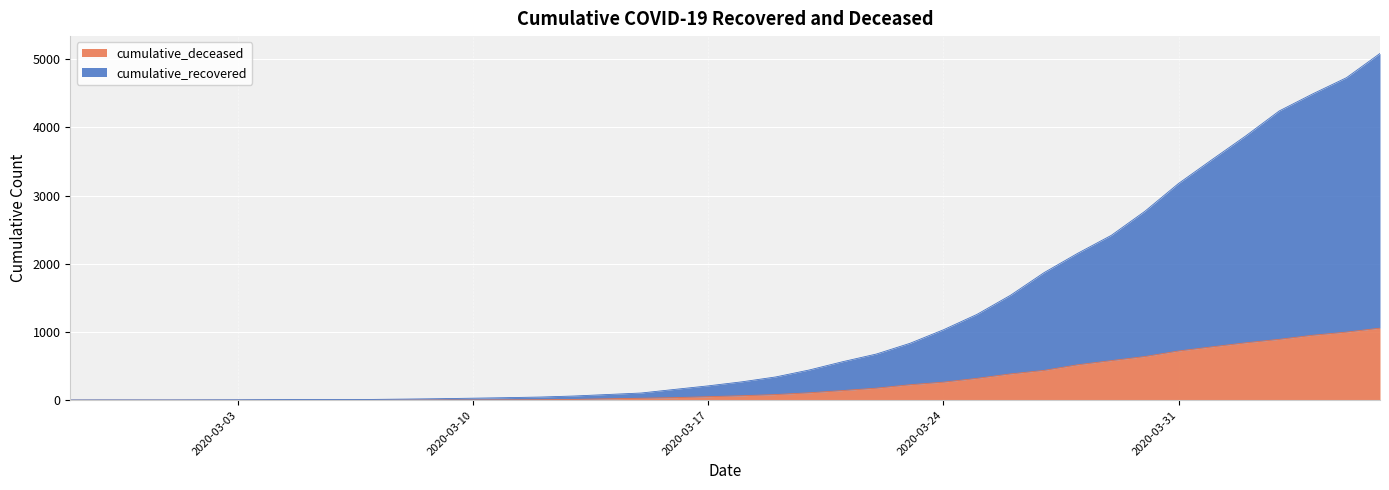

True or false: cumulative_recovered and cumulative_deceased intersect in this chart.

False